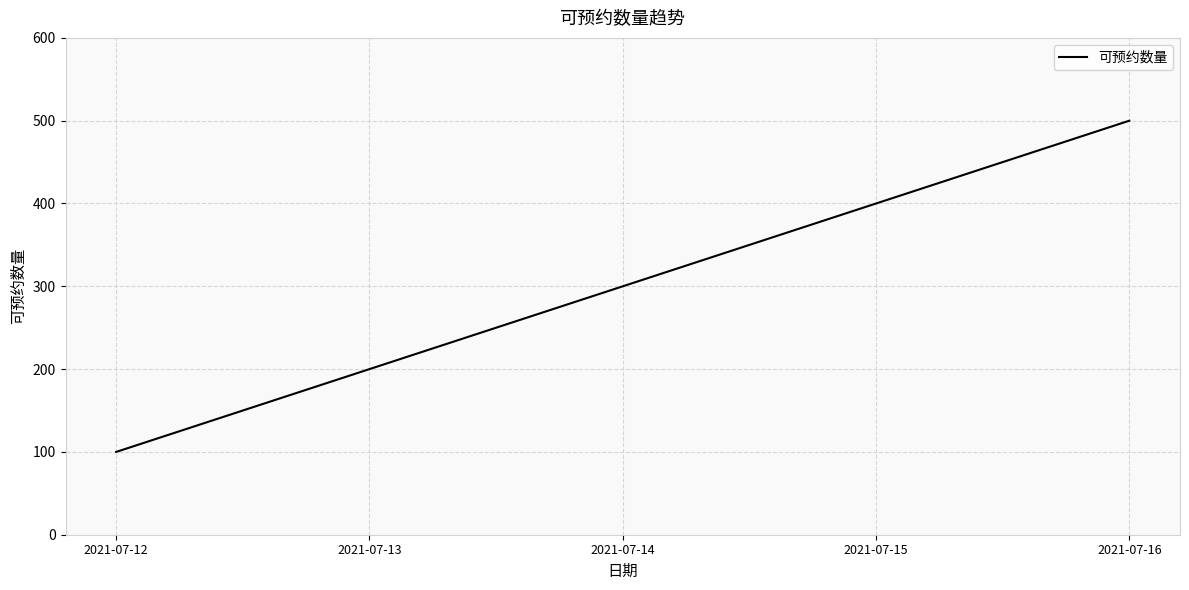

Reading left to right, what are all the values shown in this chart?

100	200	300	400	500